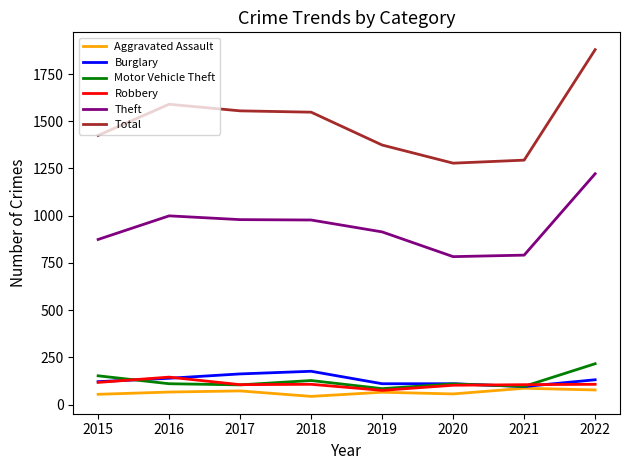

True or false: Total and Aggravated Assault intersect in this chart.

False